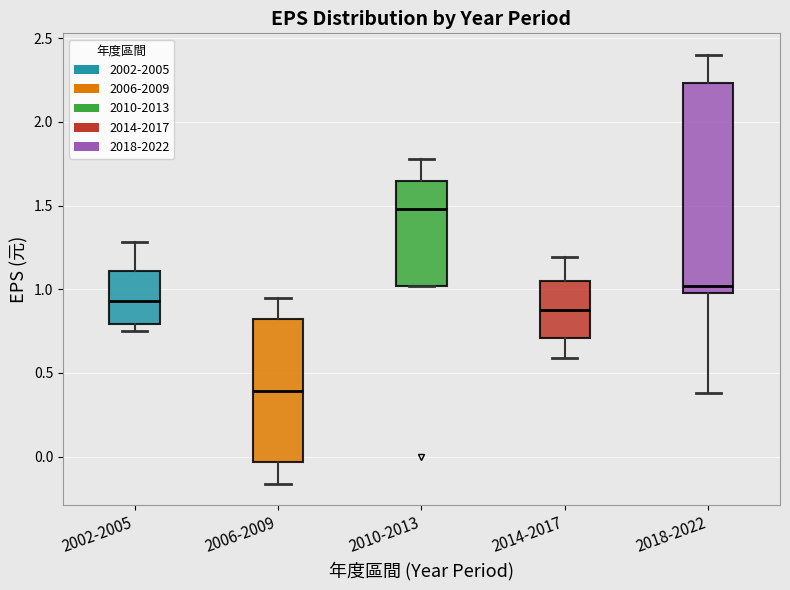

Which box has the lowest median line?

2006-2009